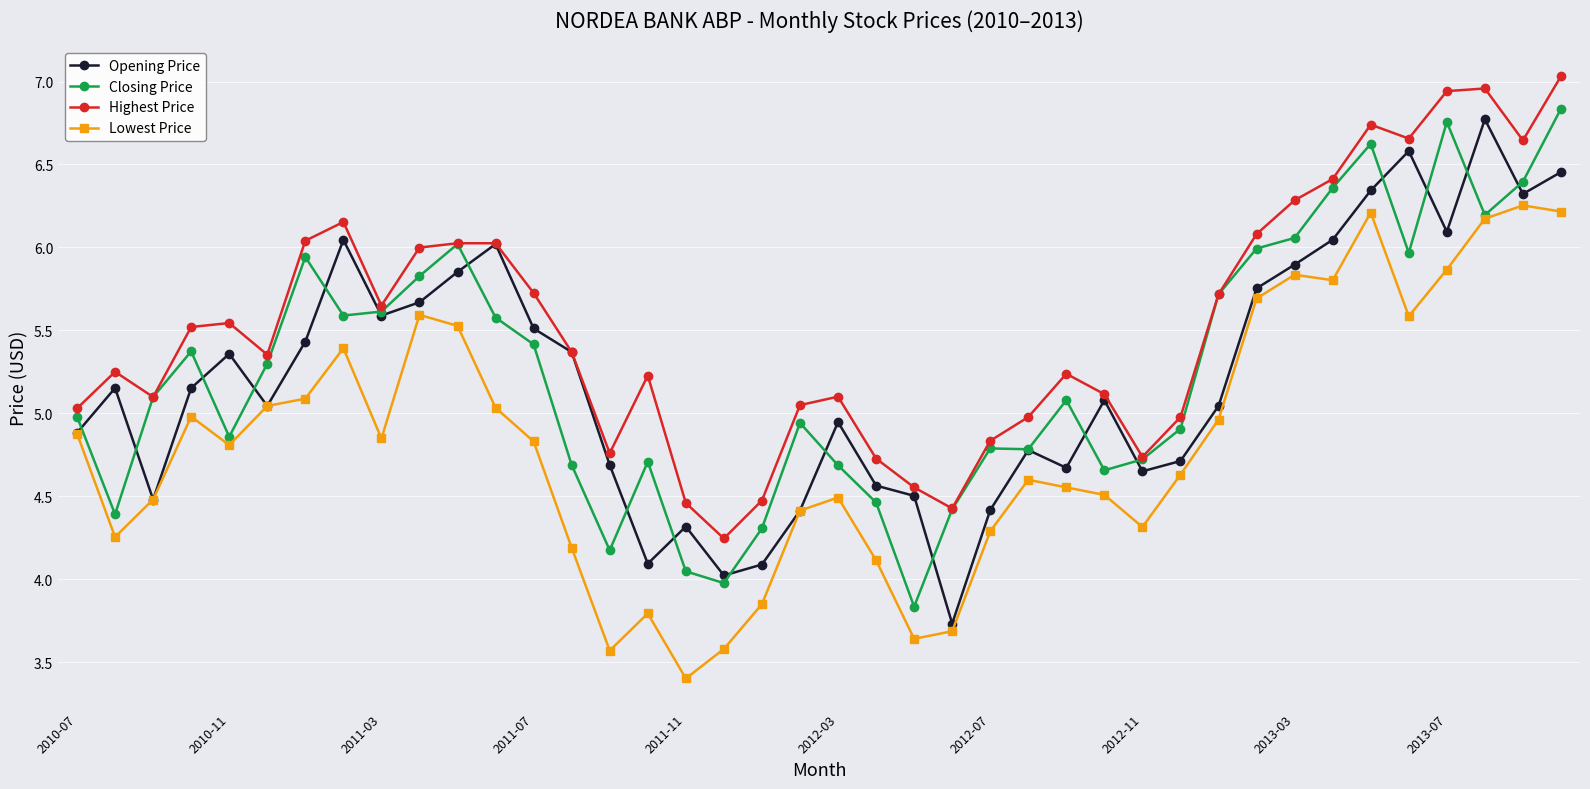

True or false: Highest Price and Lowest Price intersect in this chart.

False